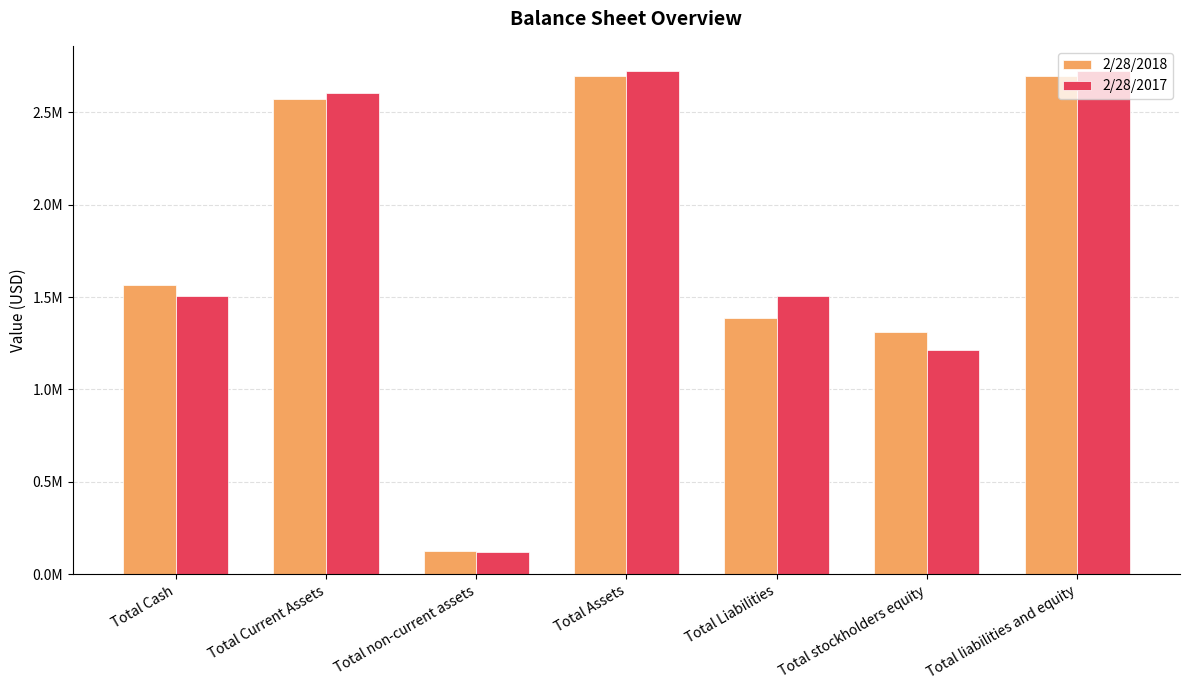

List the series in order of their peak value, highest first.

2/28/2017, 2/28/2018